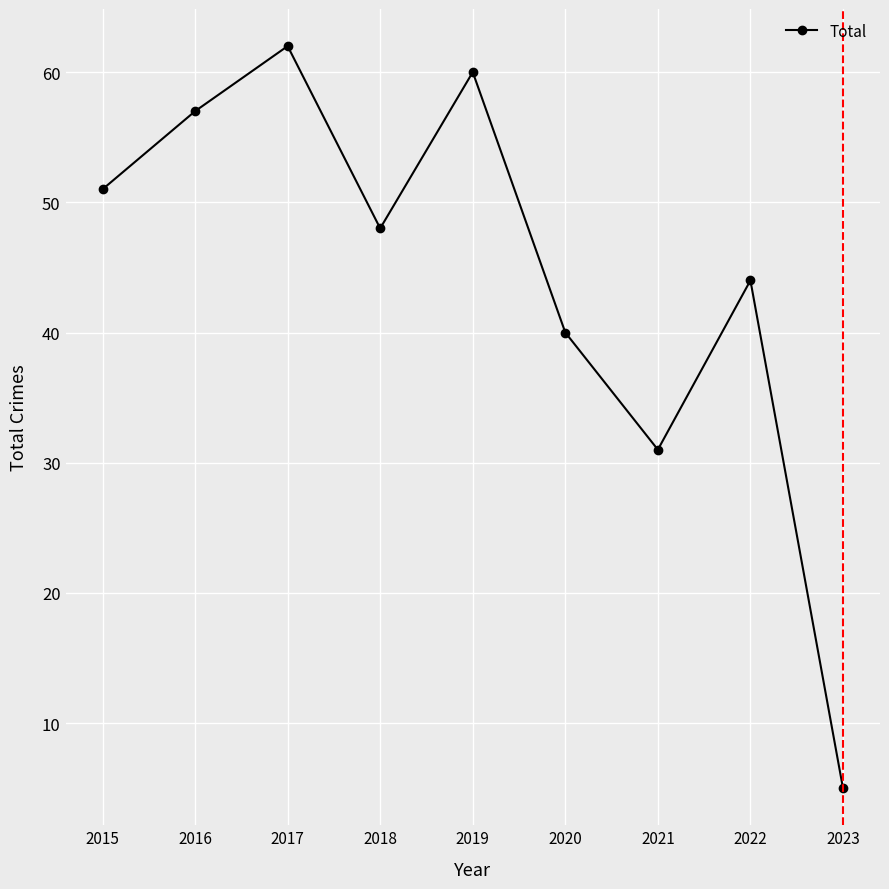

What is the ratio of the value at 2016 to the value at 2020?

1.4